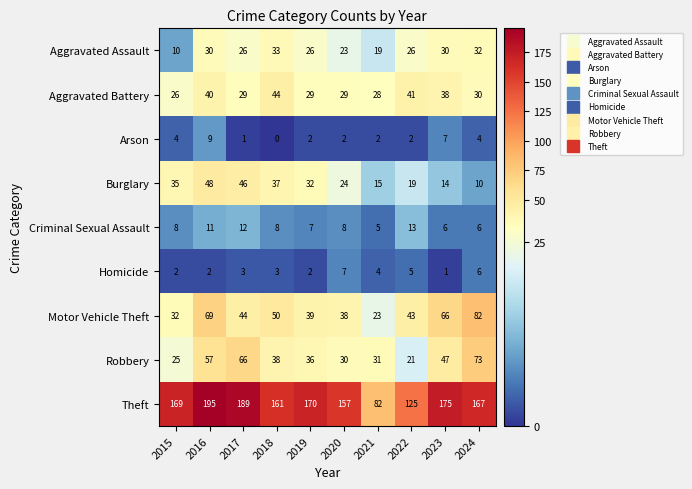

What is the average value of the Burglary series?

28